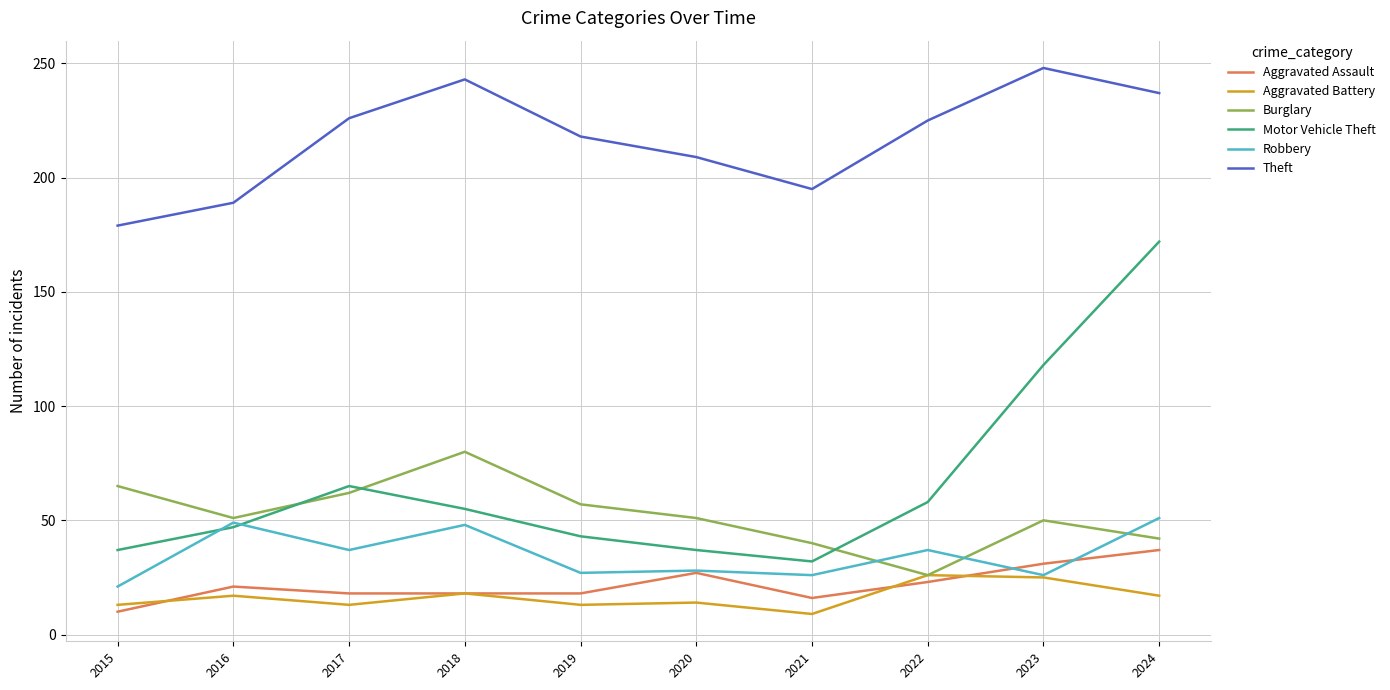

True or false: Aggravated Assault has more than 1 interior local peaks.

True